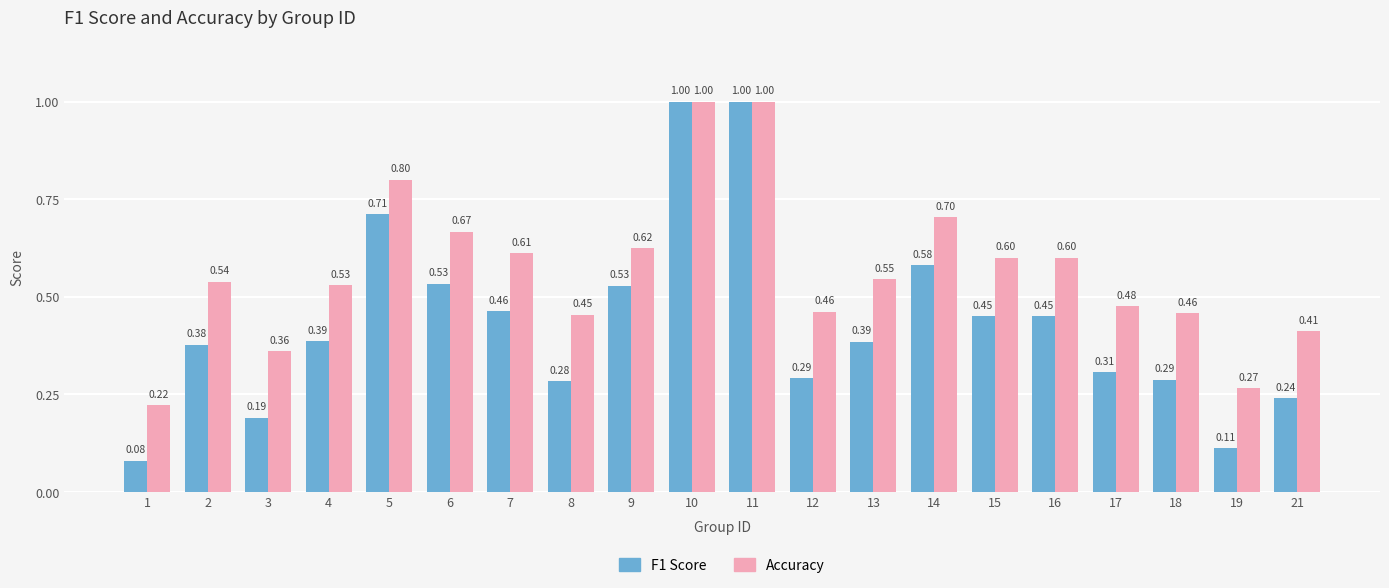

What is the total value across all series at 14?

1.3